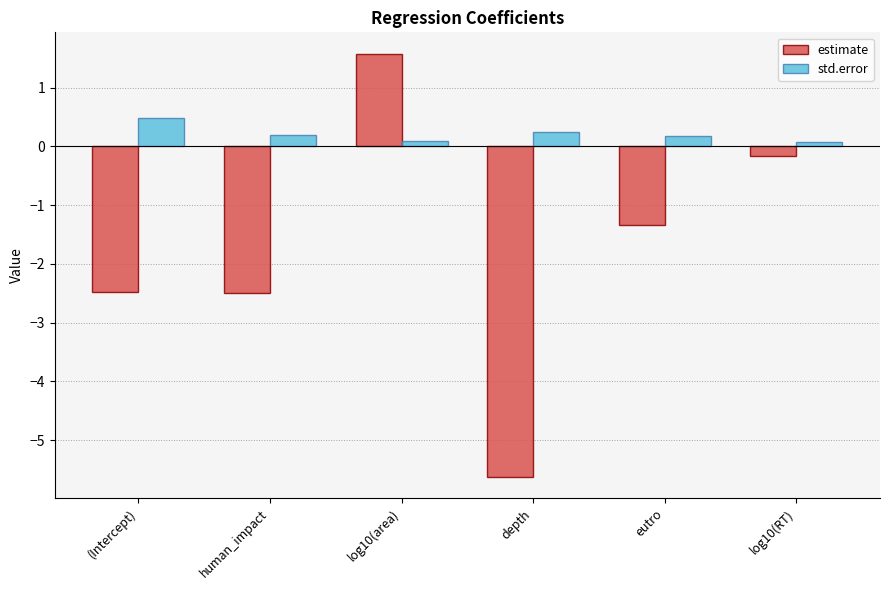

At which category does the chart reach its peak across all series?

log10(area)